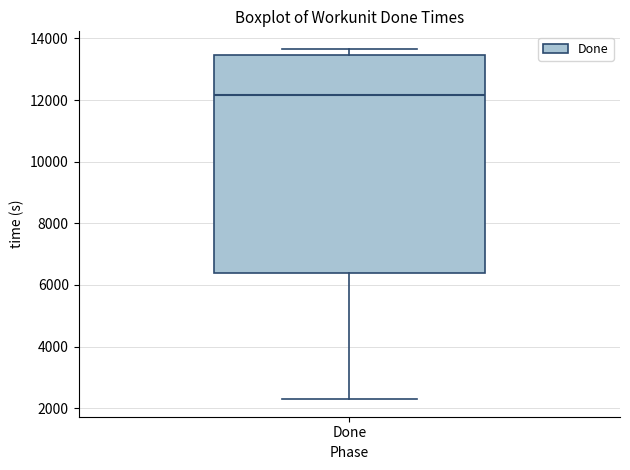

Where does the median line of the box for Done sit on the y-axis? The values are not printed on the chart, so give them approximately, as read against the axis.

12200